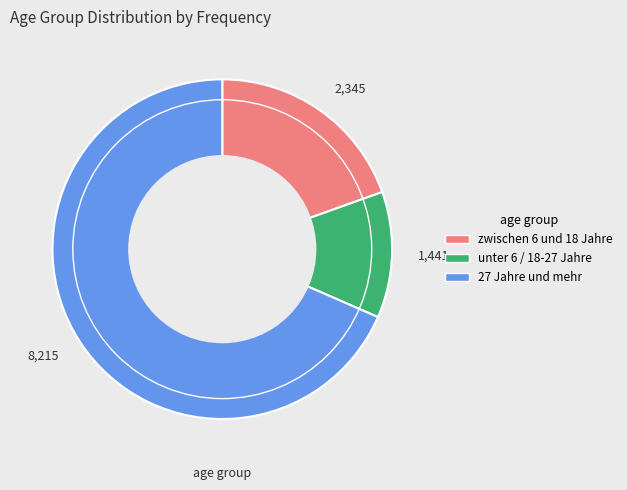

Combined, do 2,345 and 1,441 account for over 50%?

No